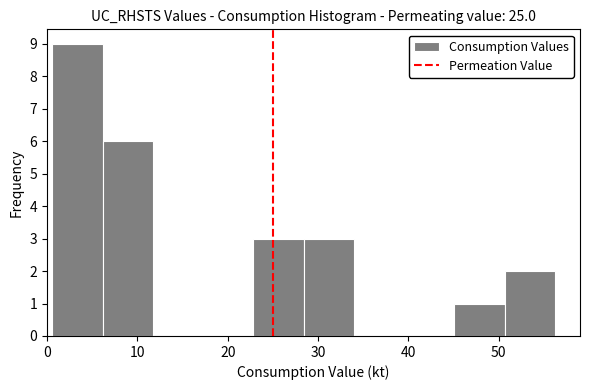

How tall is the bar that spans 1 to 6 on the x-axis? Neither the bar edges nor the heights are printed on the chart, so give them approximately, as read against the axes.

9